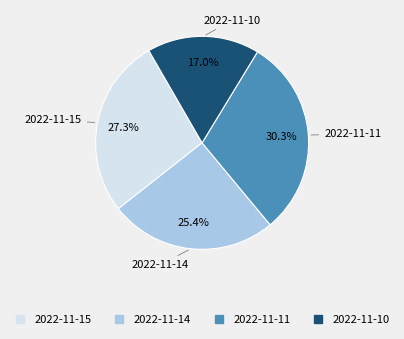

Between 2022-11-10 and 2022-11-14, which is larger?

2022-11-14